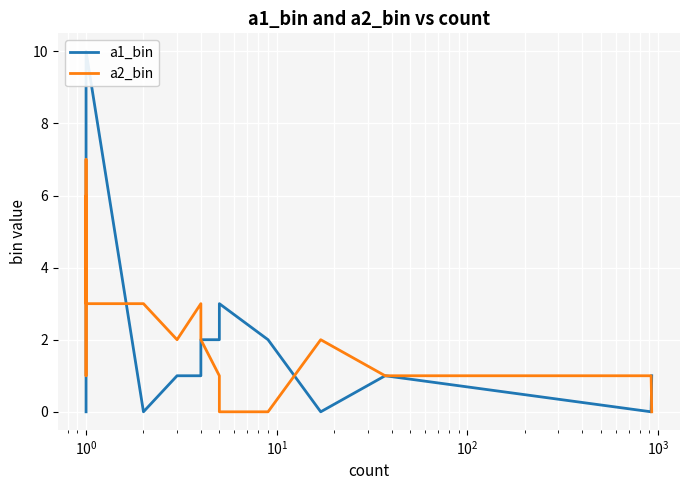

True or false: a1_bin and a2_bin intersect in this chart.

True